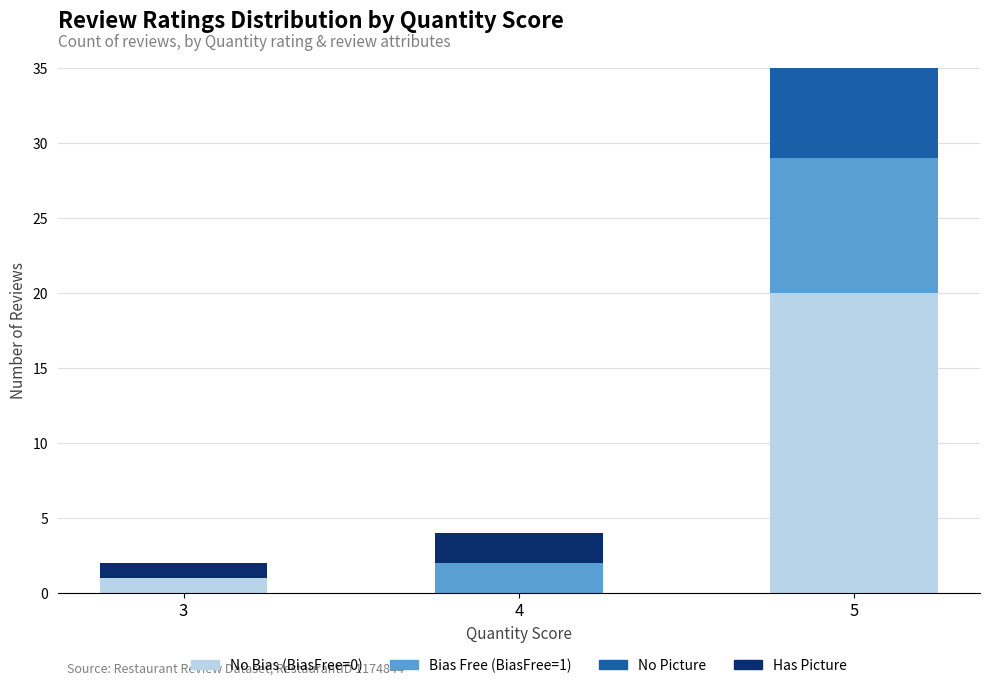

What are all the series names shown in the legend?

No Bias (BiasFree=0), Bias Free (BiasFree=1), No Picture, Has Picture